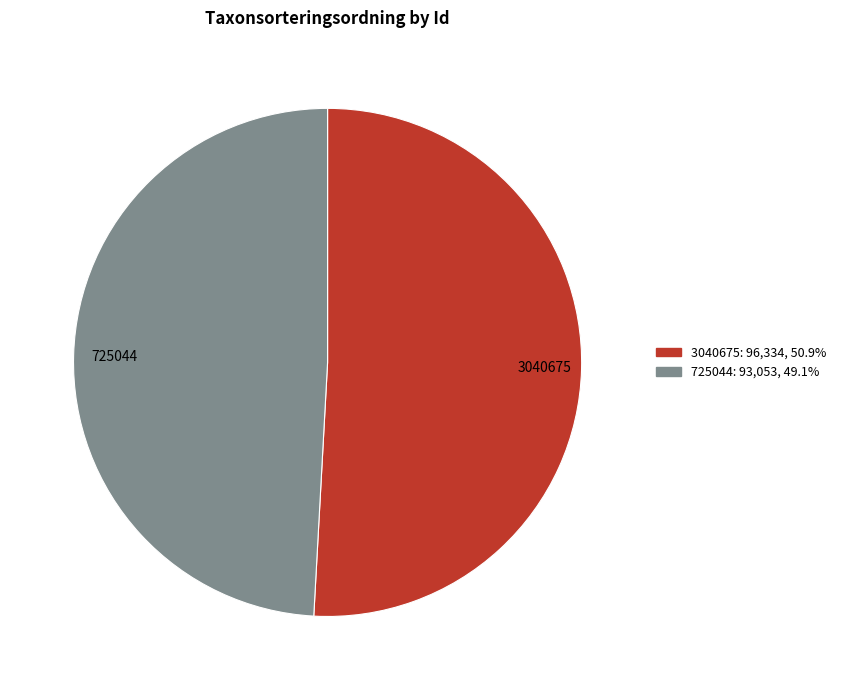

Is the sum of 725044 and 3040675 greater than half?

Yes